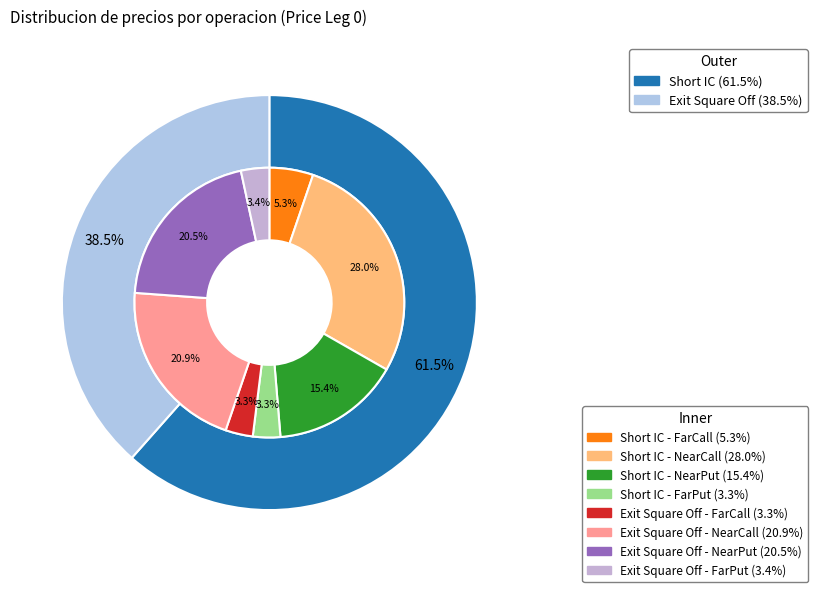

Count the number of slices in the pie.

2